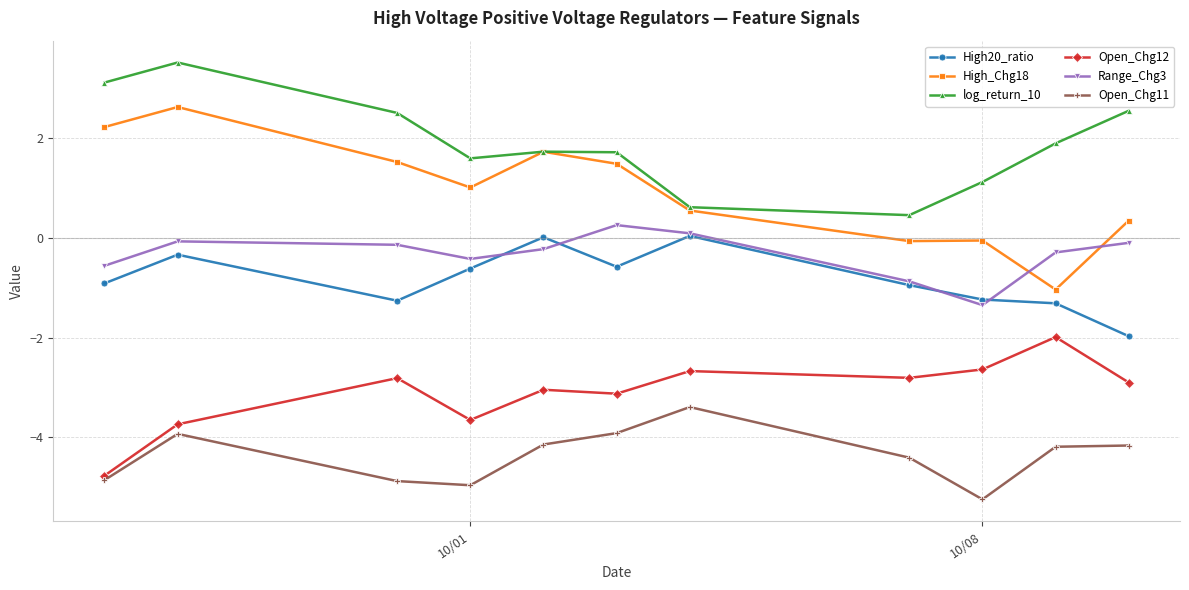

Which series has the widest spread of values?

High_Chg18